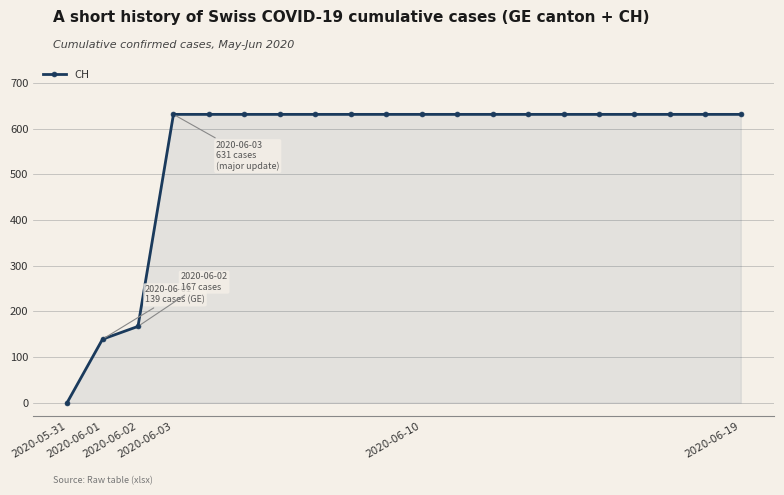

What is the sum of all values?

11033